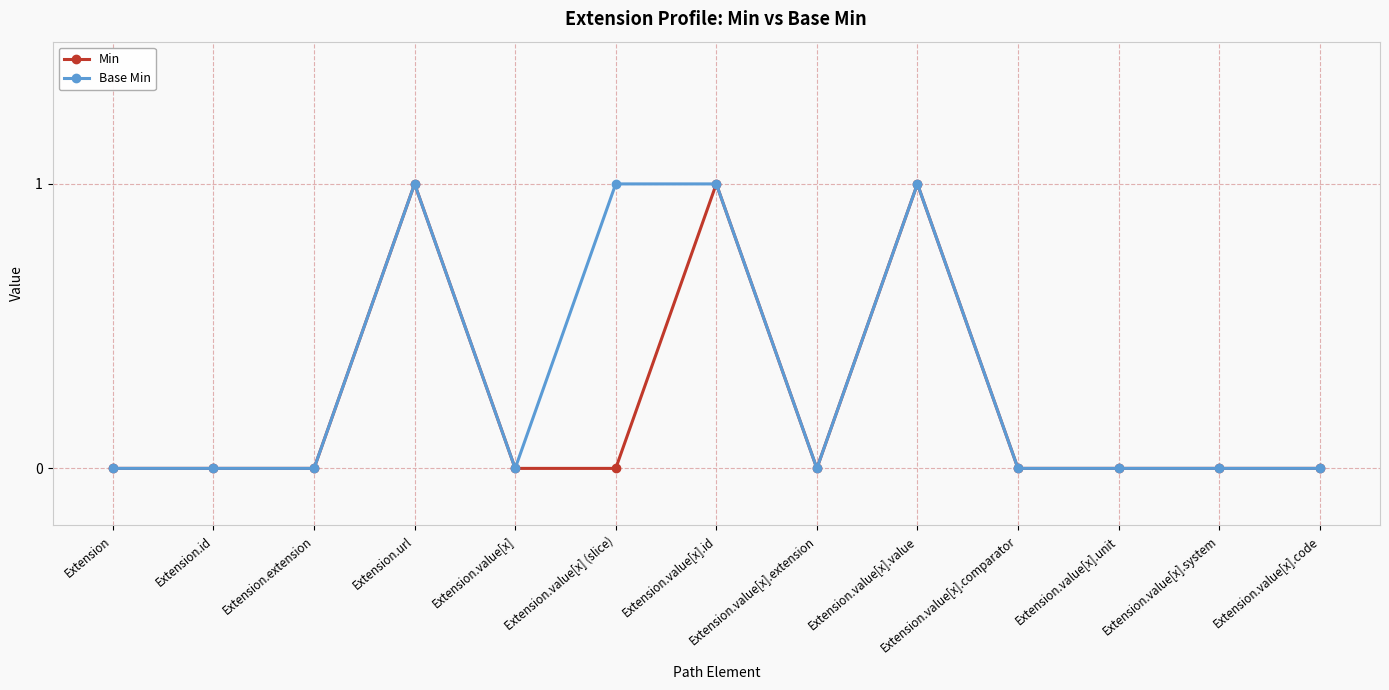

True or false: Base Min has a value of 0 at Extension.extension.

True